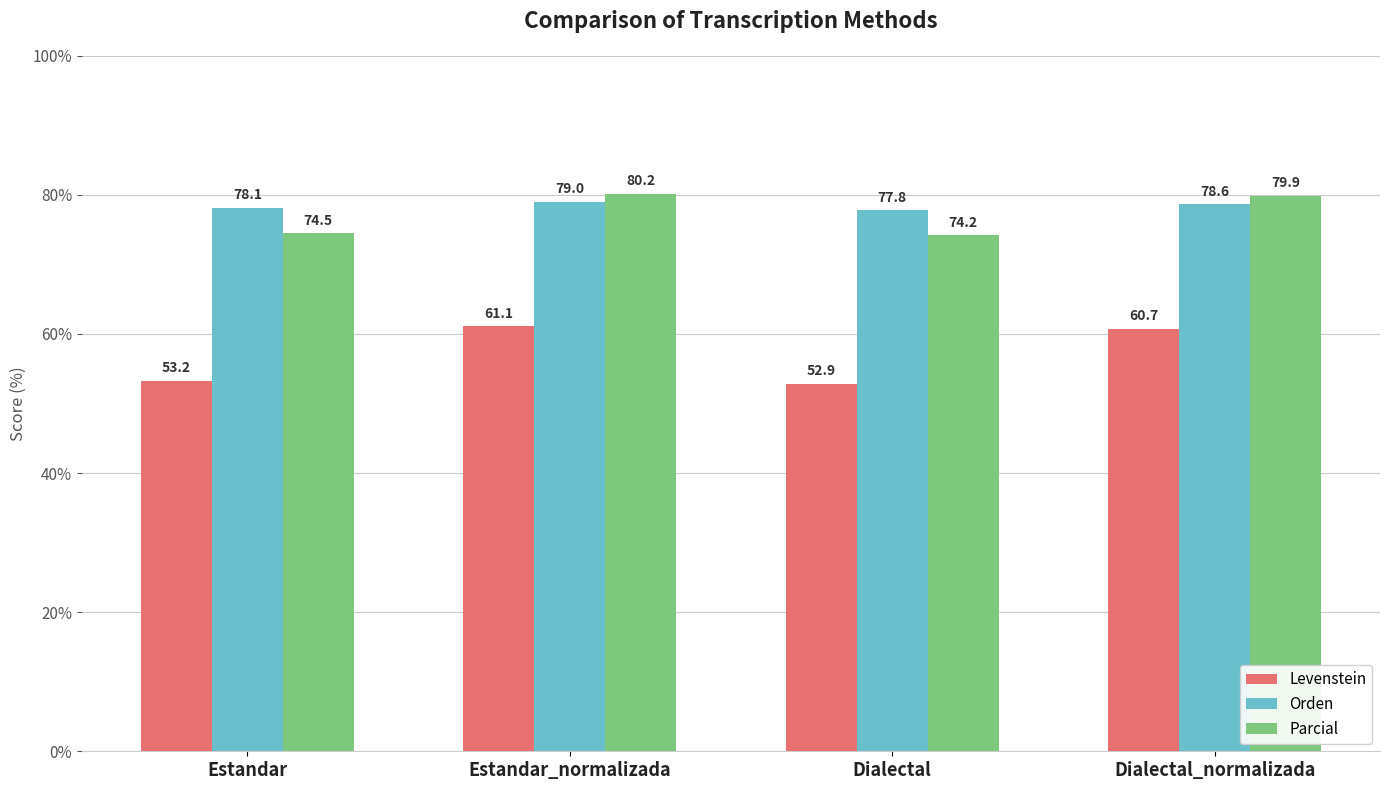

Which category has the highest value across all series?

Estandar_normalizada